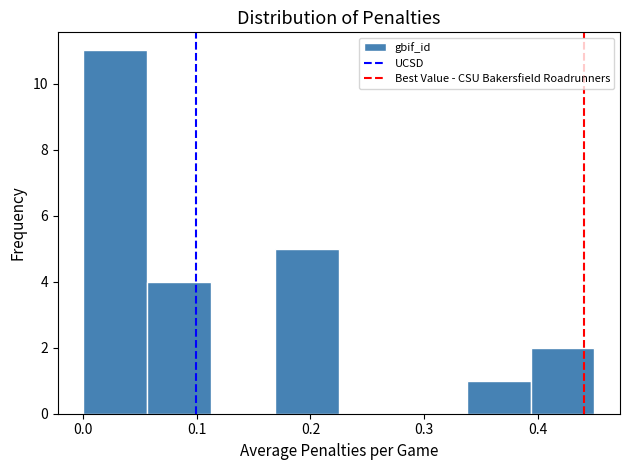

Which range on the x-axis has the tallest bar?

0.00 to 0.06